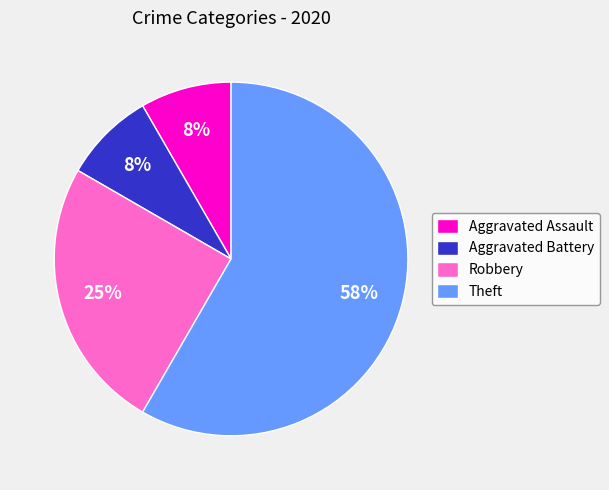

To the nearest percent, what portion does Robbery represent?

25%